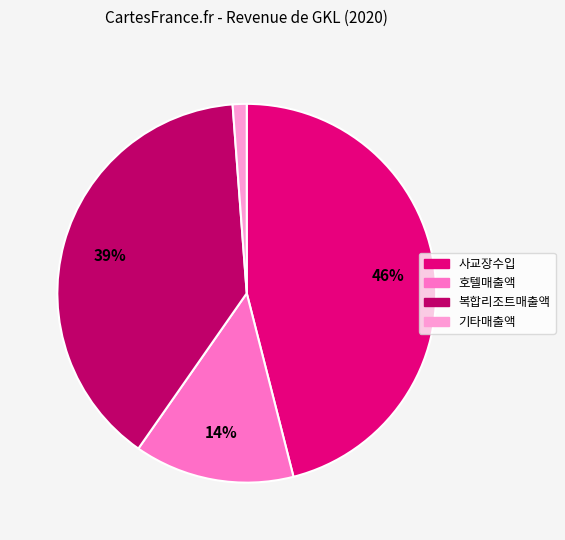

What is the largest slice in the pie chart?

사교장수입